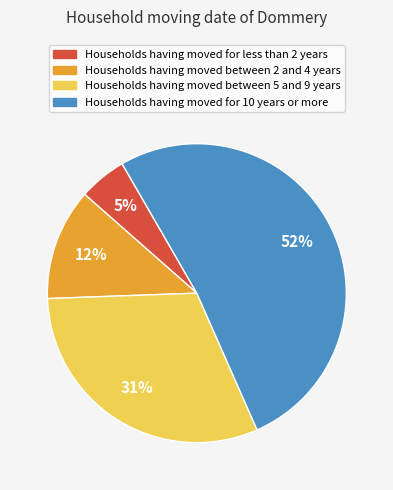

How many slices are in this pie chart?

4